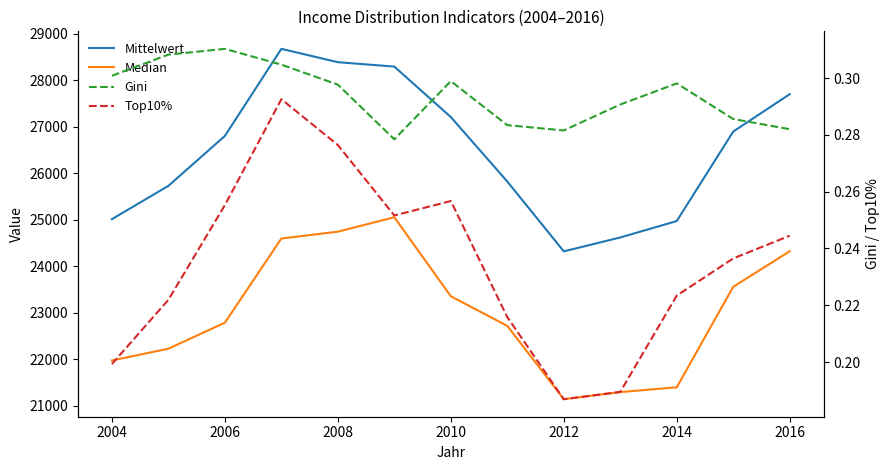

True or false: Mittelwert and Gini intersect in this chart.

False